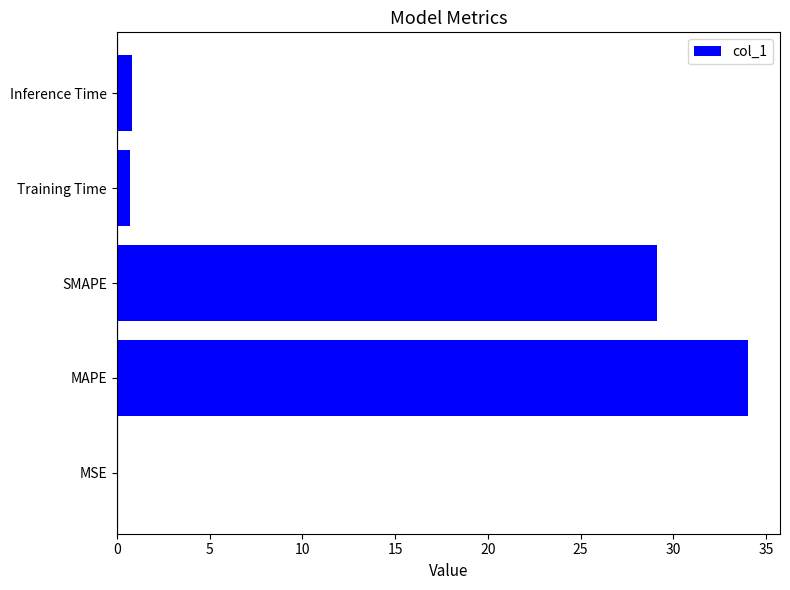

Between MAPE and Training Time, which is larger?

MAPE